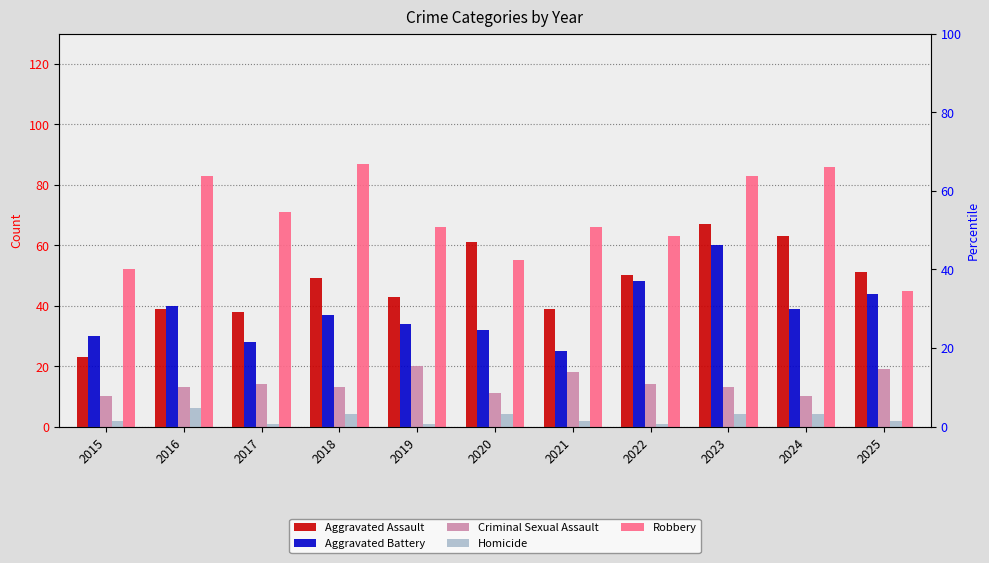

At which label is Robbery closest to 66?

2019